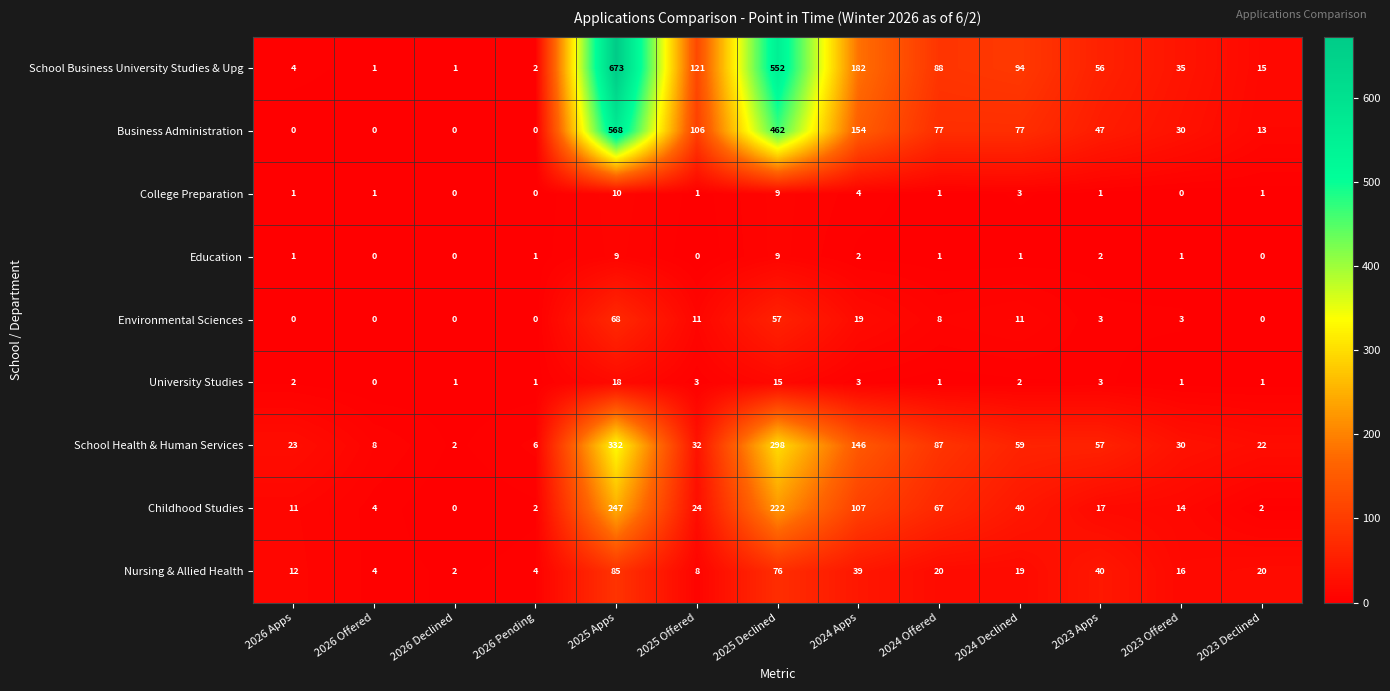

At which category is the sum across all series the highest?

2025 Apps